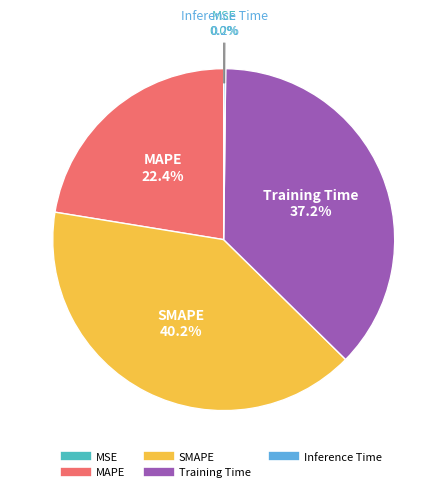

Which slice is the largest?

SMAPE